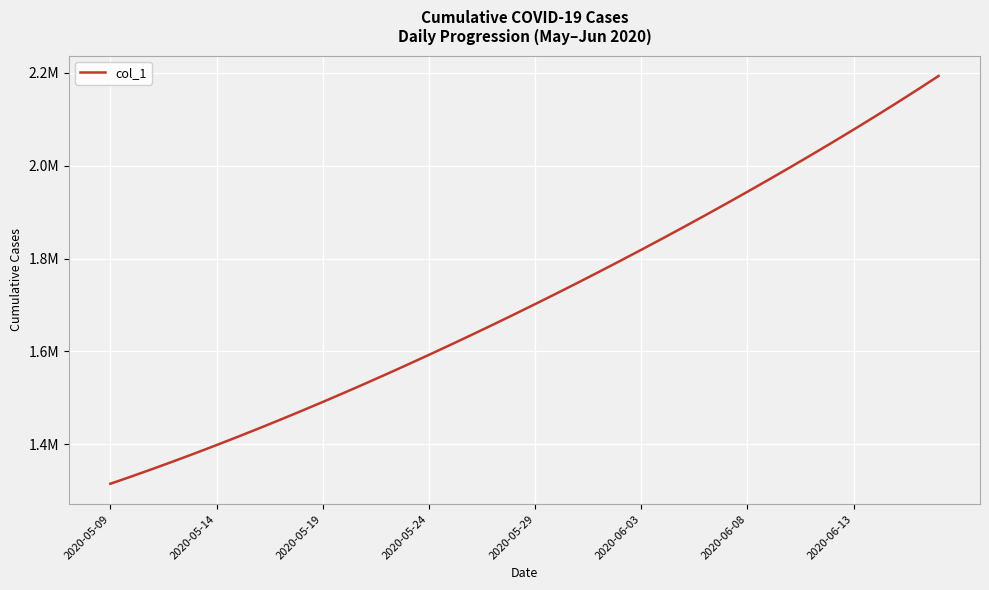

At which category does the chart reach its minimum across all series?

2020-05-09